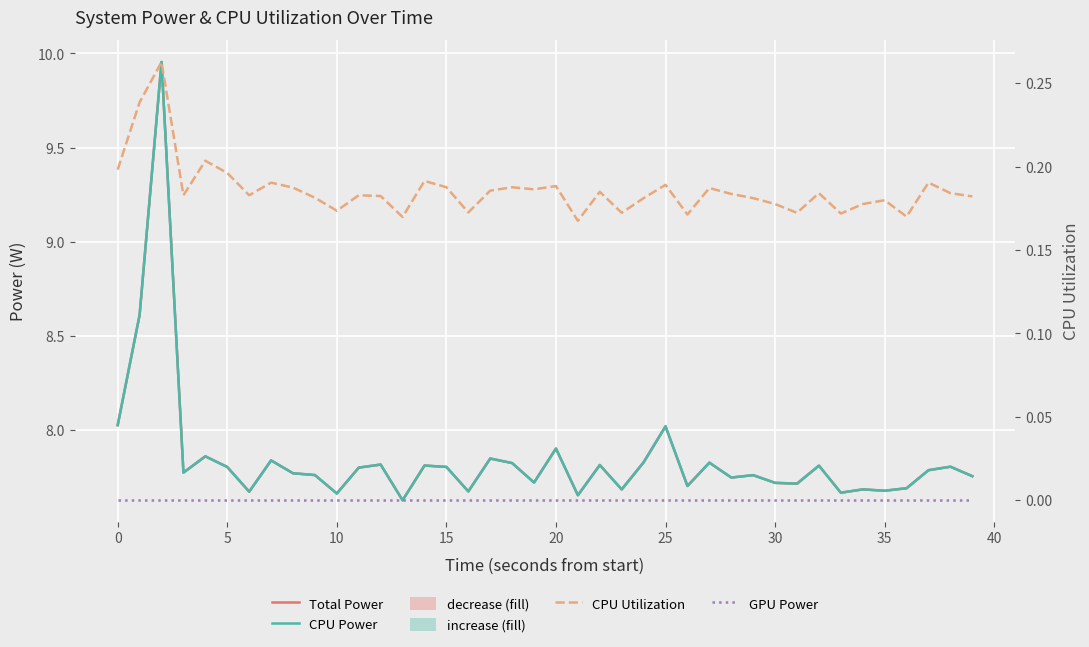

What is the difference between the maximum and minimum values in the Total Power series?

2.3